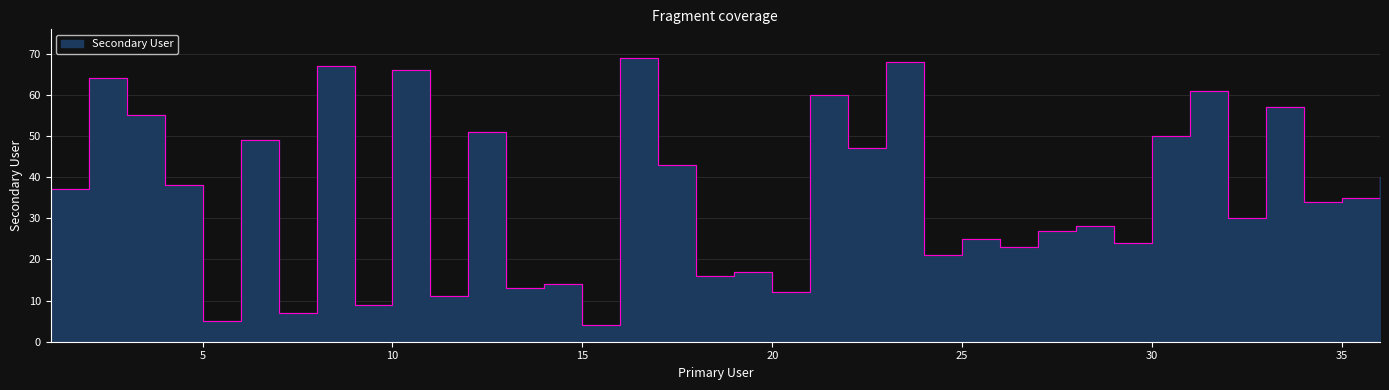

The value at 6 is 49. True or false?

True